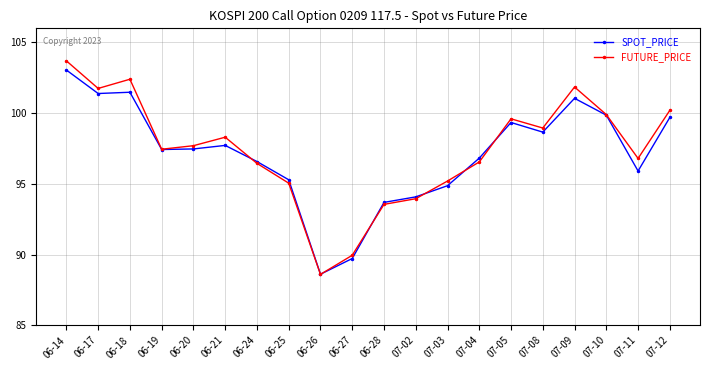

After their last crossing, which series has the higher values: FUTURE_PRICE or SPOT_PRICE?

FUTURE_PRICE